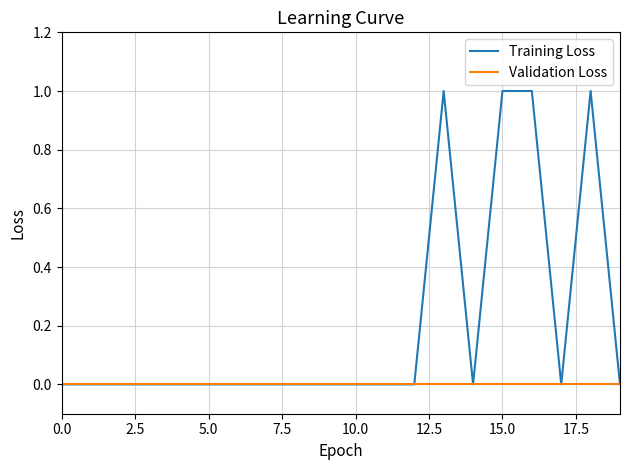

Which series has the widest spread of values?

Training Loss